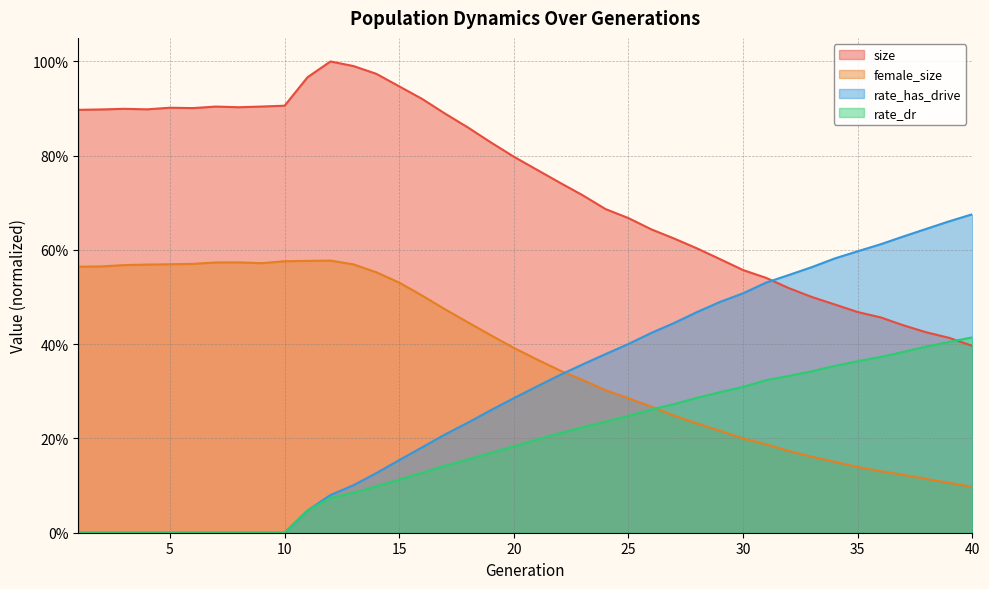

Is the value of rate_has_drive at 37 greater than the value of rate_dr at 20?

Yes